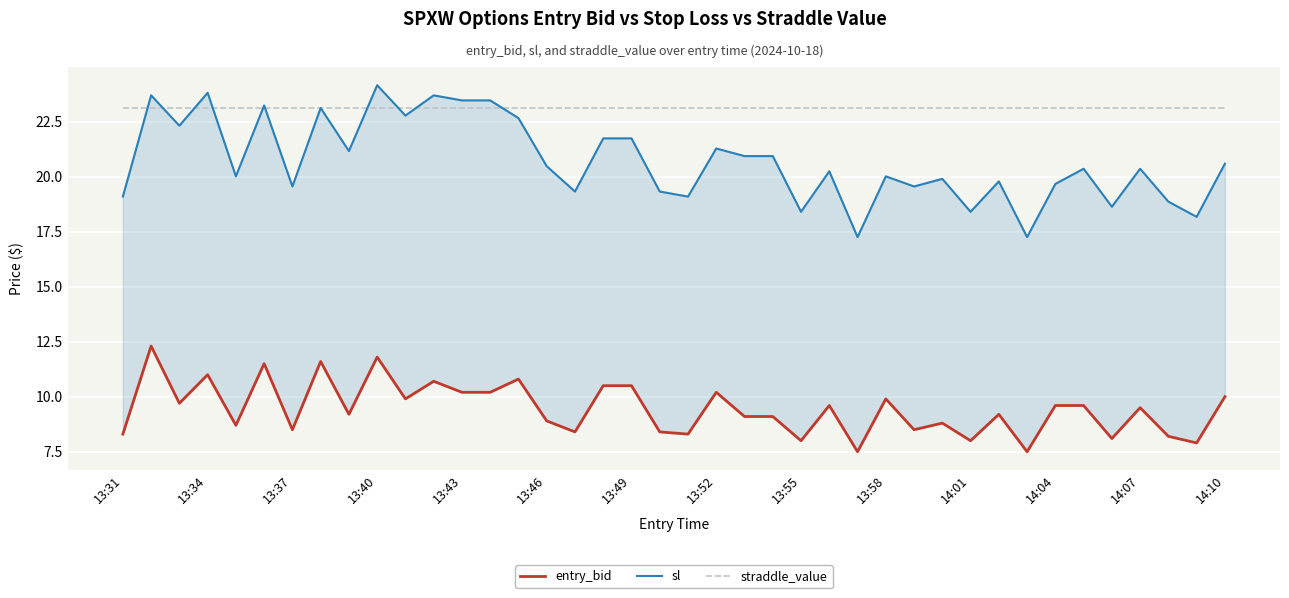

What position from the right is 14:07?

4